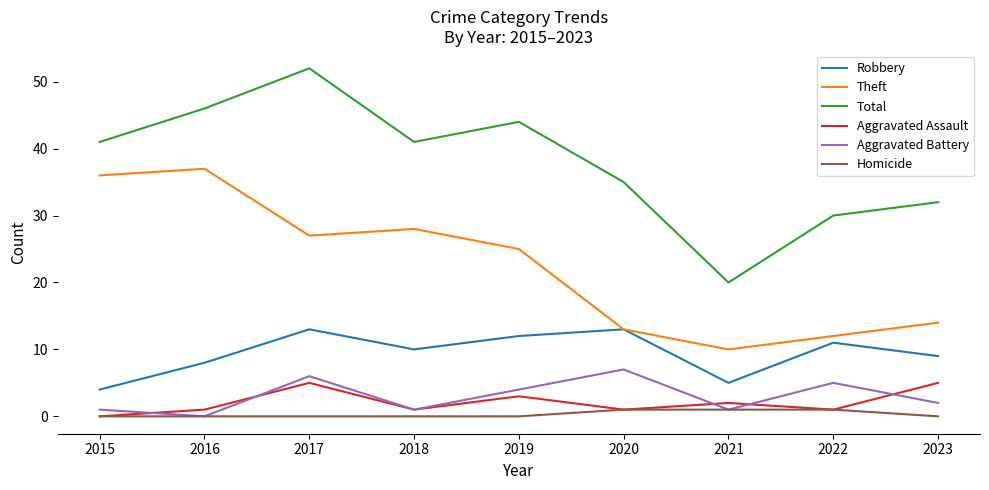

Where is Total nearest to the value 36?

2020